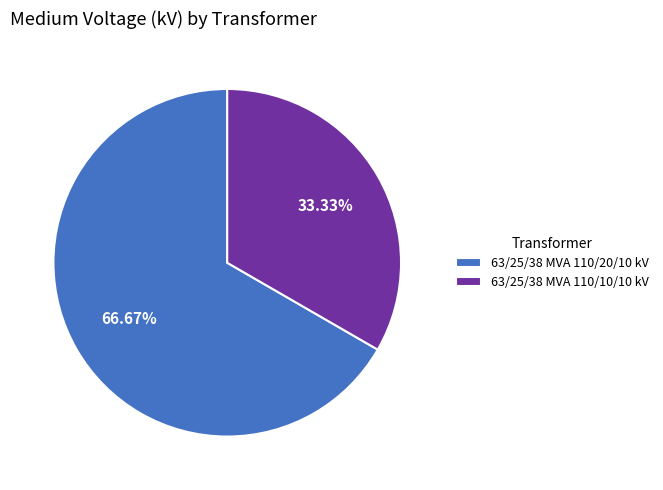

What percentage is the 63/25/38 MVA 110/10/10 kV slice, to the nearest percent?

33%